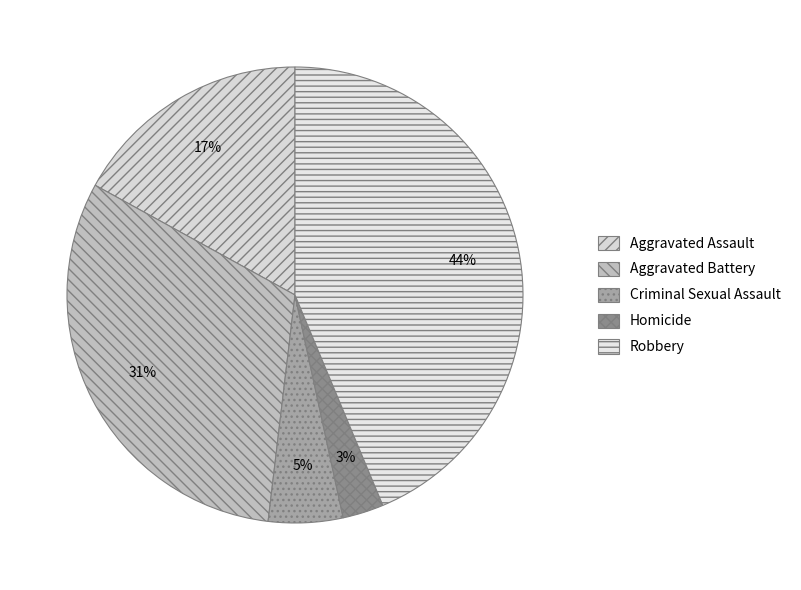

What percentage is the Aggravated Battery slice, to the nearest percent?

31%